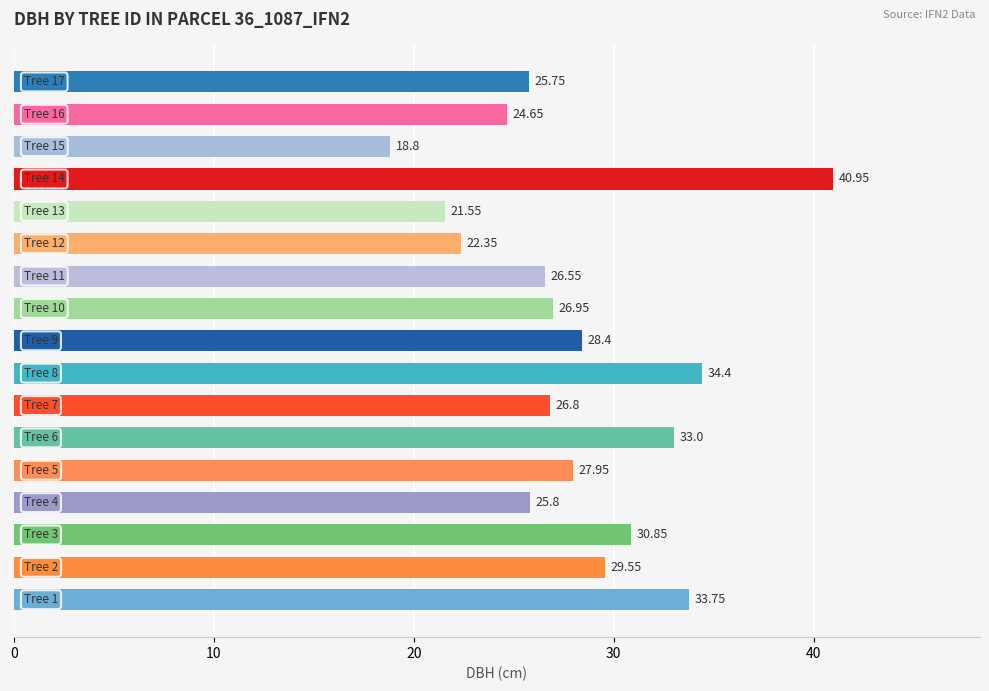

What is the sum of all values?

478.1